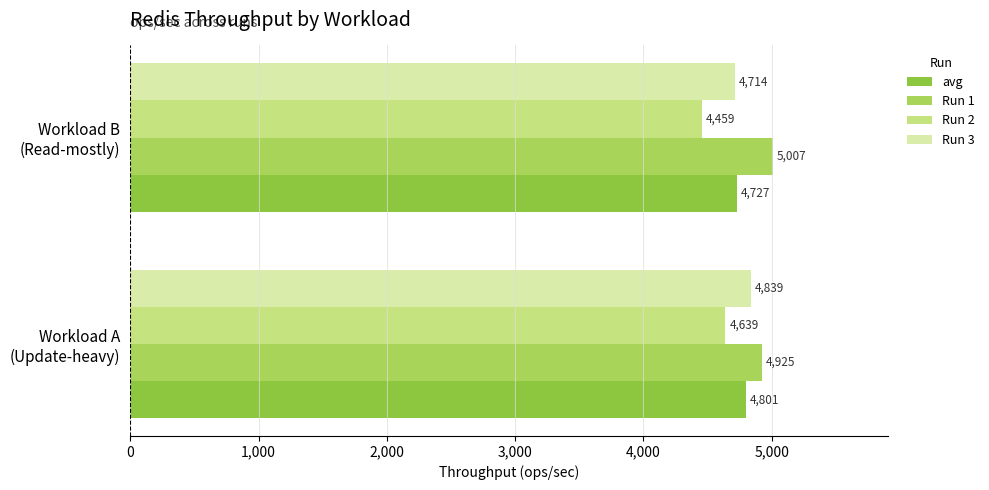

What are all the series names shown in the legend?

avg, Run 1, Run 2, Run 3